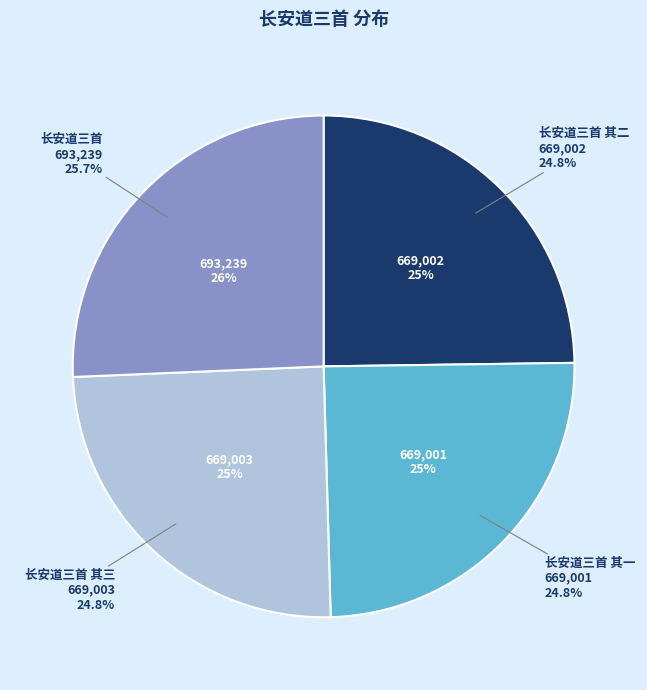

Rank the categories by value from lowest to highest.

长安道三首 其一, 长安道三首 其二, 长安道三首 其三, 长安道三首